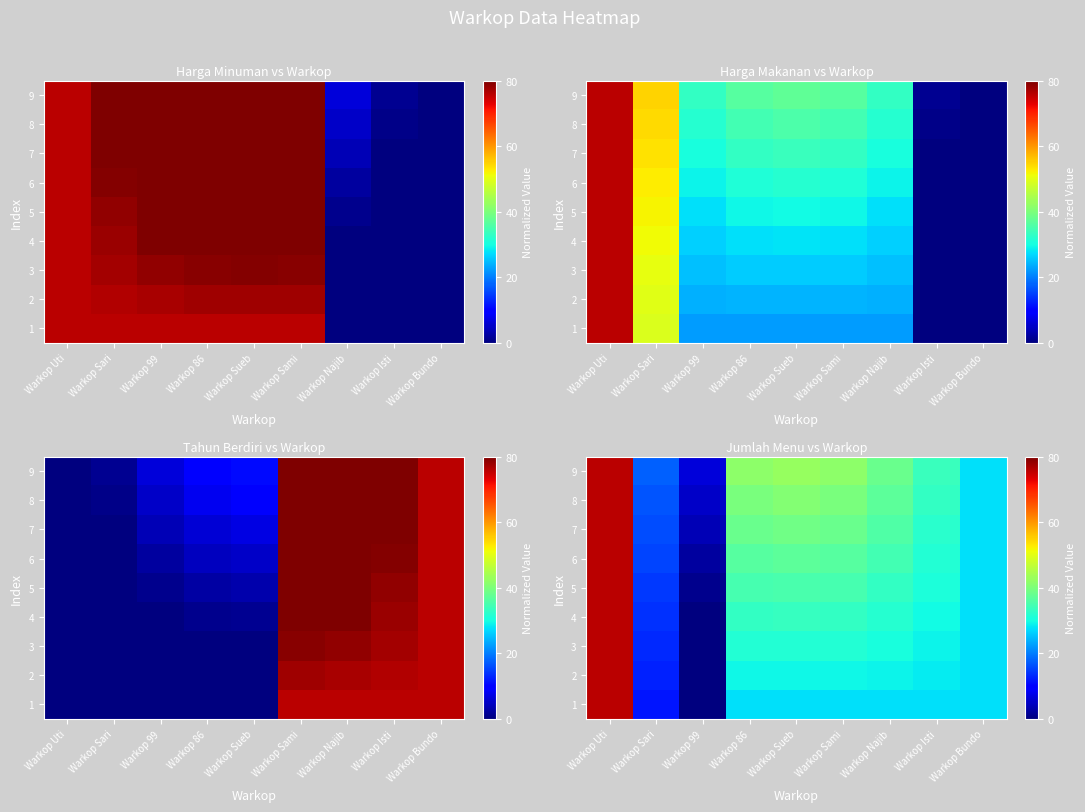

At which label is 6 closest to 39?

Warkop Sueb